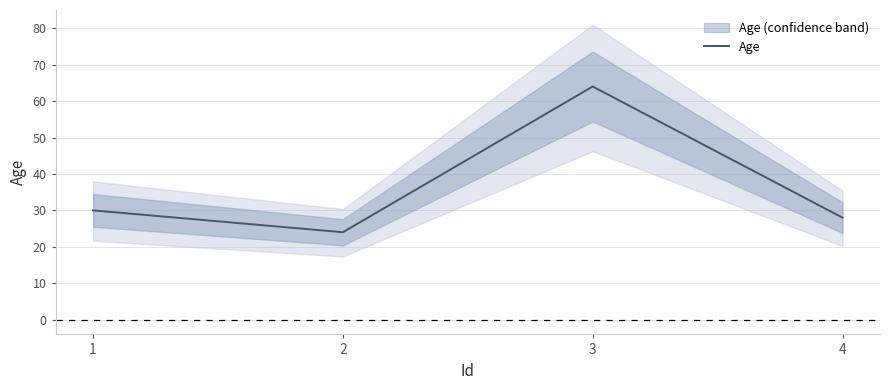

What is the change in value from 2 to 3?

+40